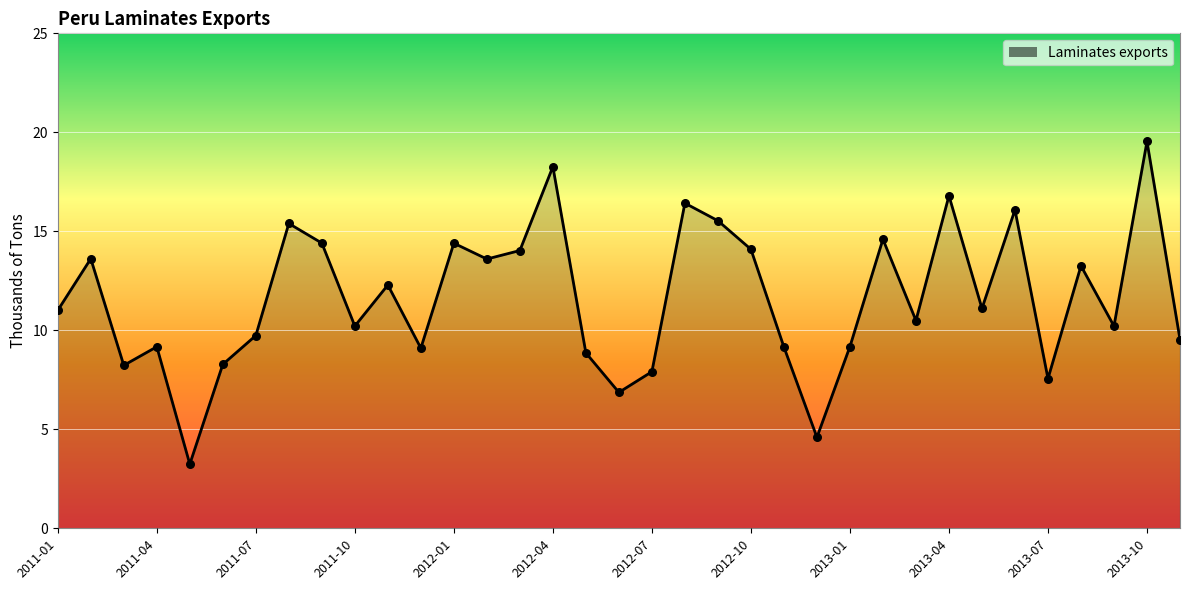

What is the maximum value shown in the chart?

19.5